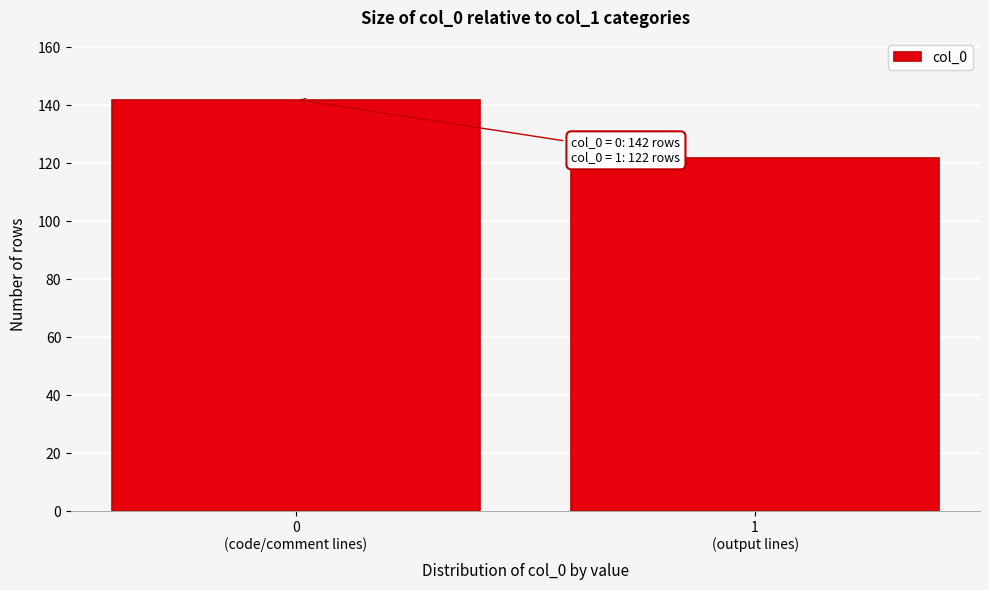

Reading left to right, extract all data points from this chart.

142	122